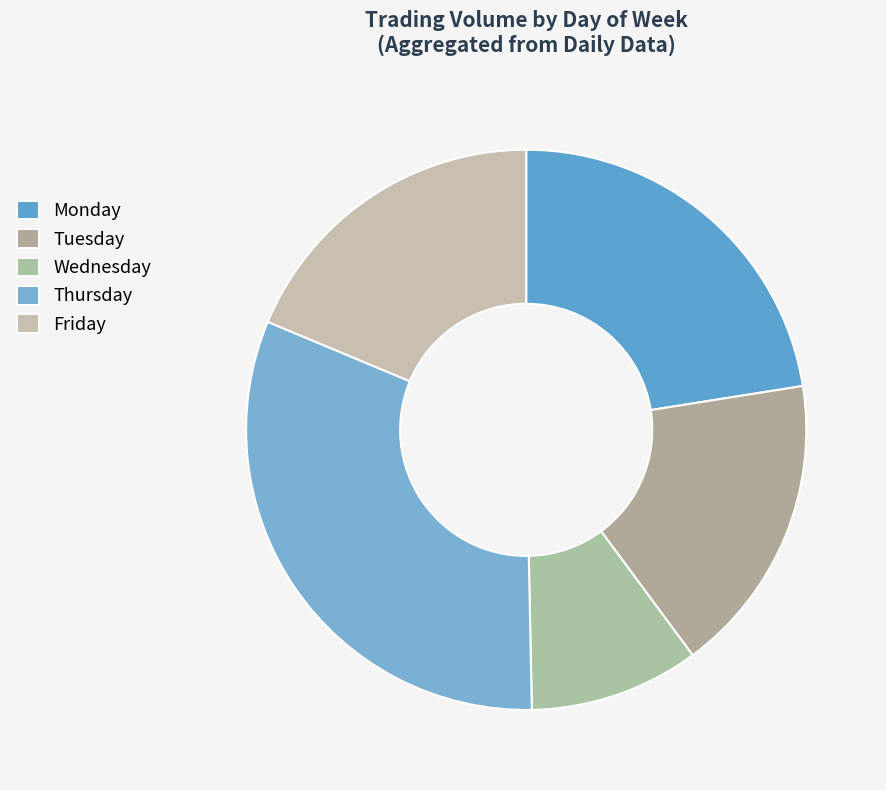

Approximately how many times larger is the value at Friday compared to Wednesday?

1.9